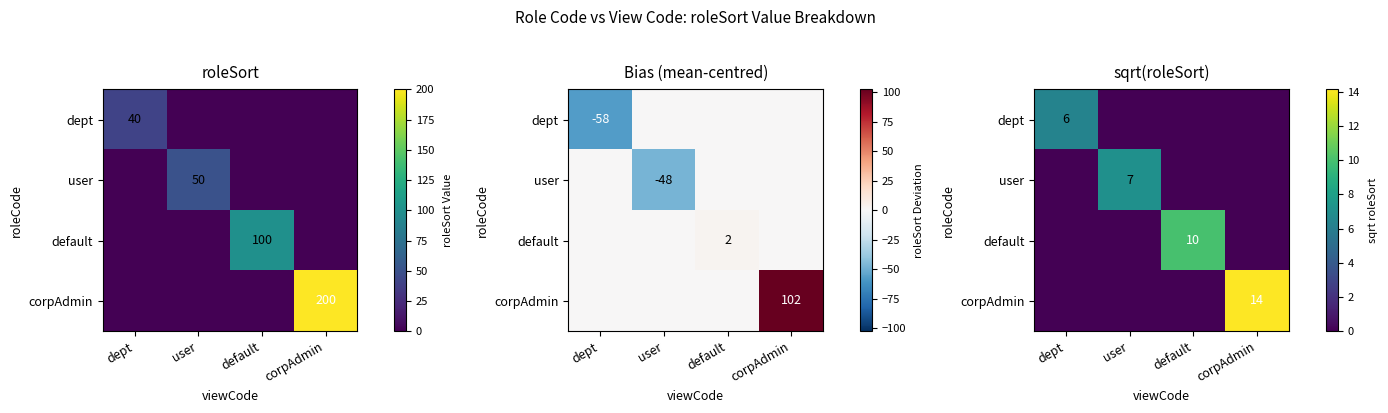

What is the difference between the maximum and minimum values in the dept series?

6.3